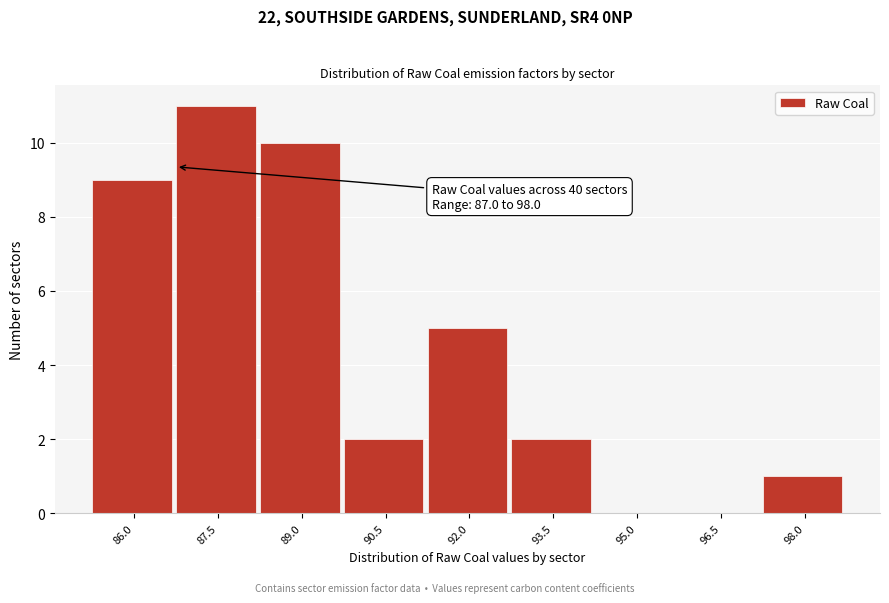

Reading right to left, what are all the values shown in this chart?

98.0=1	96.5=0	95.0=0	93.5=2	92.0=5	90.5=2	89.0=10	87.5=11	86.0=9